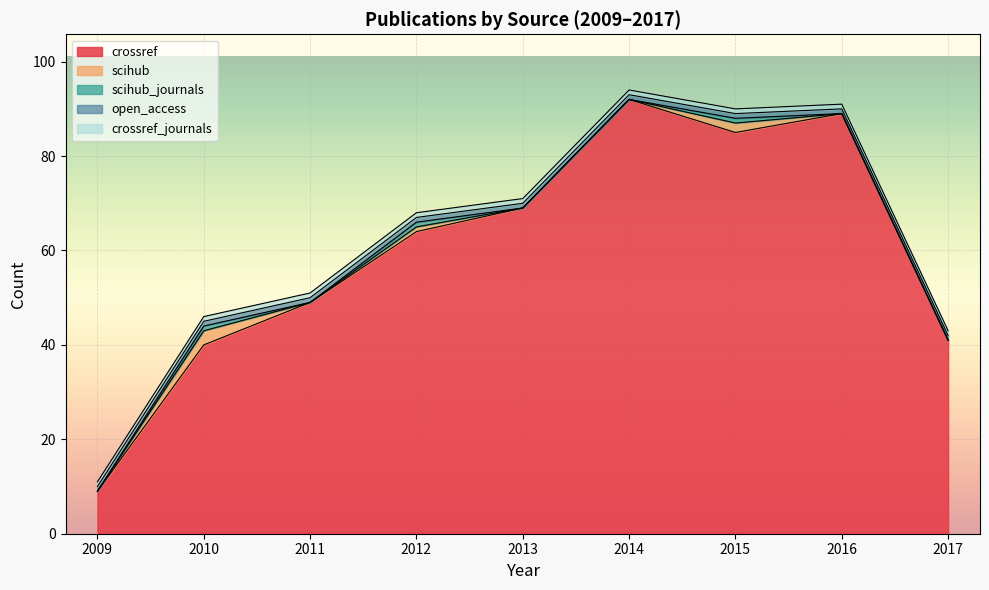

What are all the series names shown in the legend?

crossref, scihub, scihub_journals, open_access, crossref_journals